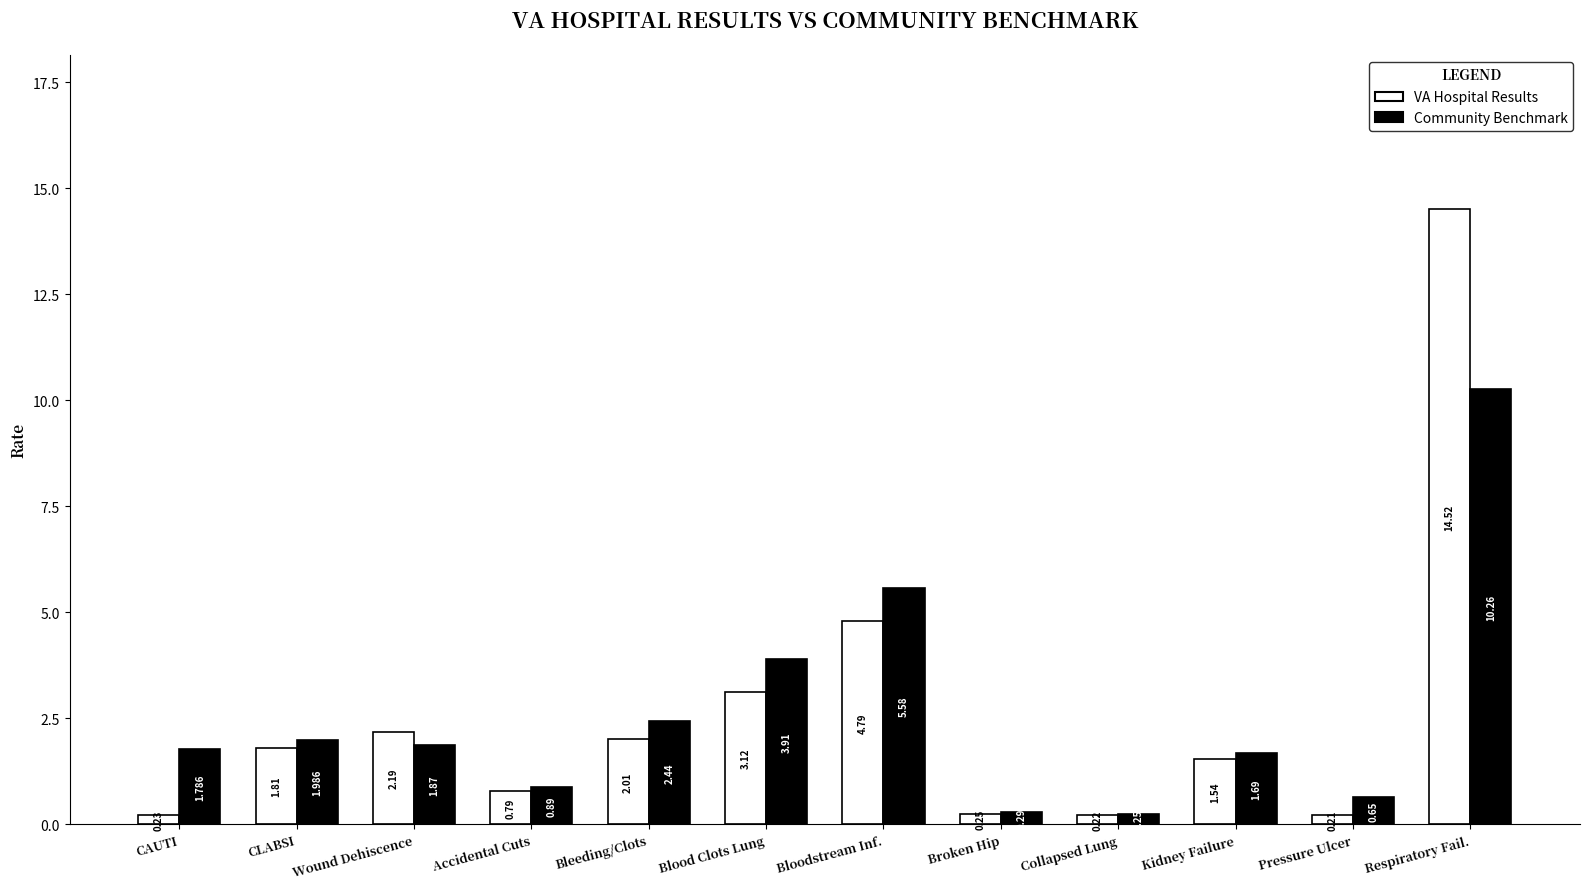

What value does the VA Hospital Results series have at Respiratory Fail.?

14.5